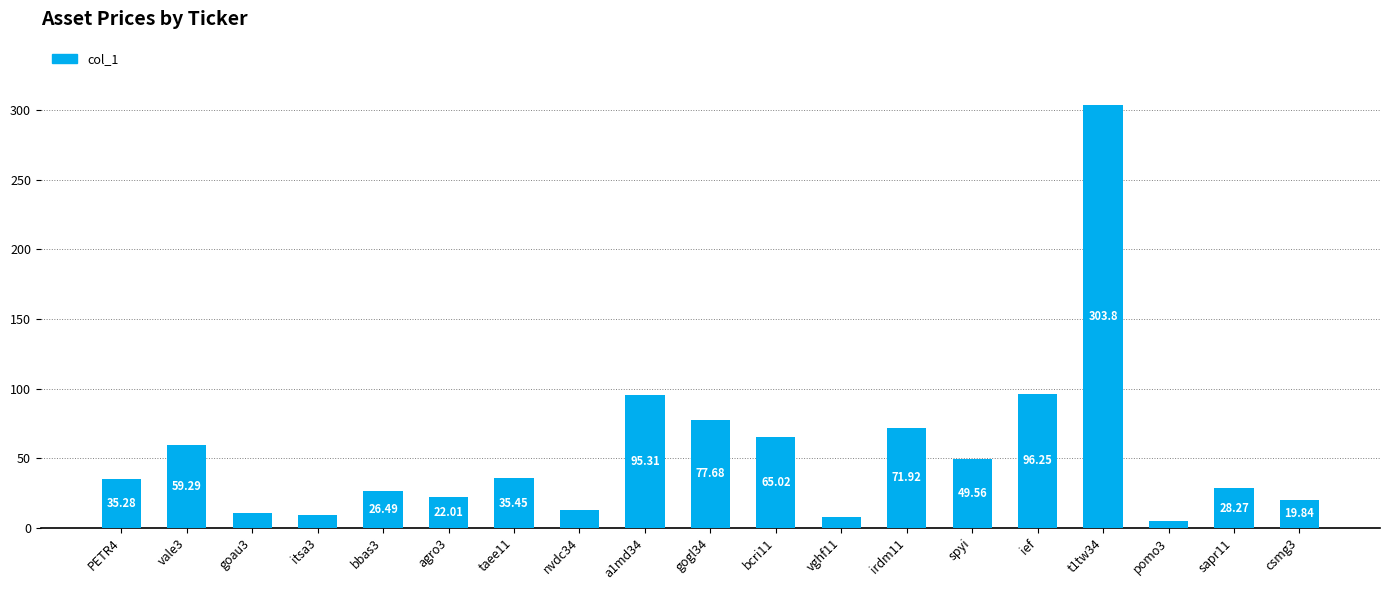

What is the value of the 2nd bar from the left?

59.3